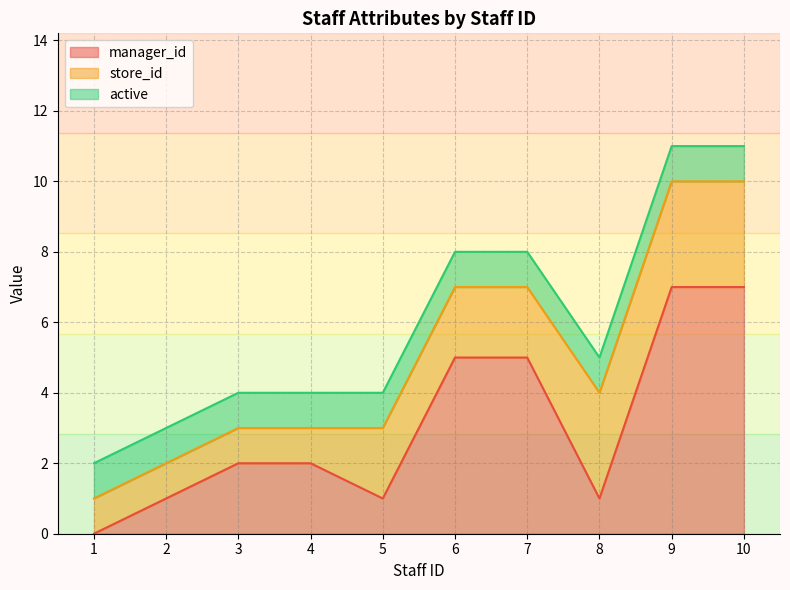

How many positive values does the manager_id series have?

9